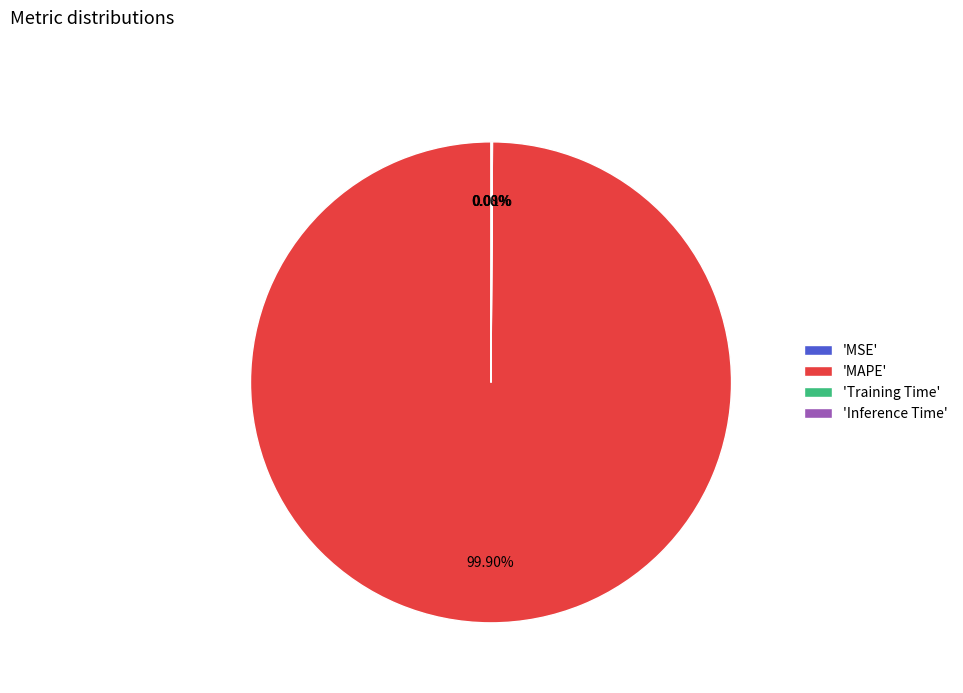

Which slice is the largest?

'MAPE'